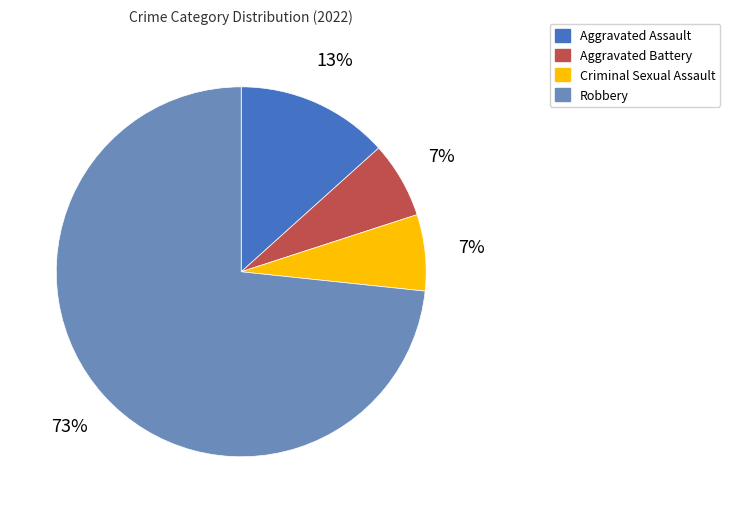

Which slice is the largest?

Robbery